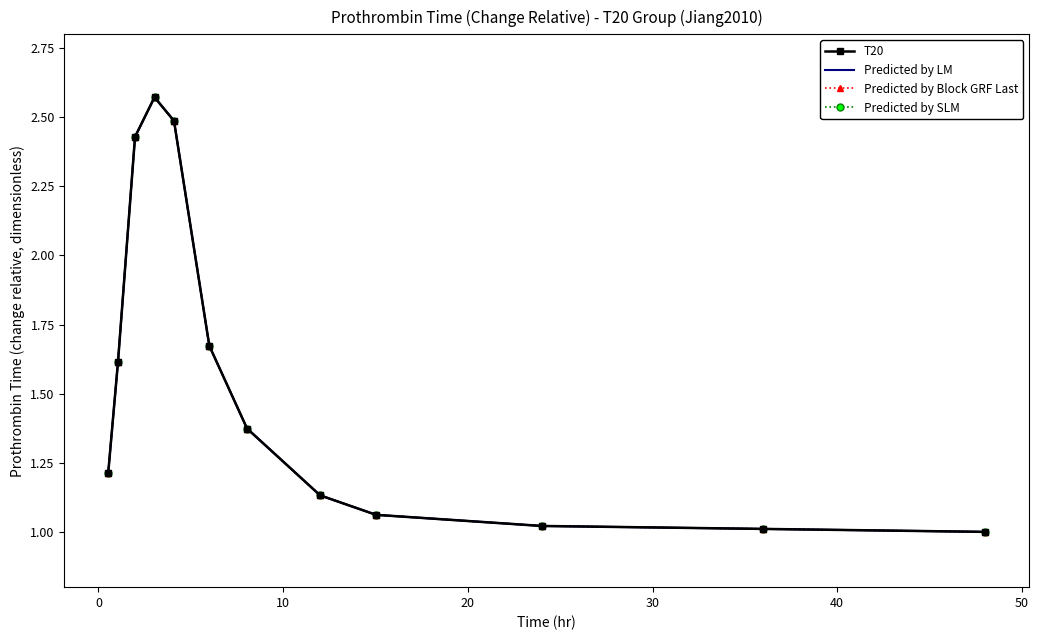

True or false: Predicted by Block GRF Last and Predicted by LM intersect in this chart.

False